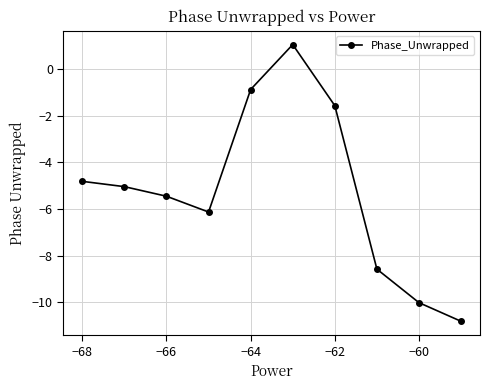

How many values are below zero?

9